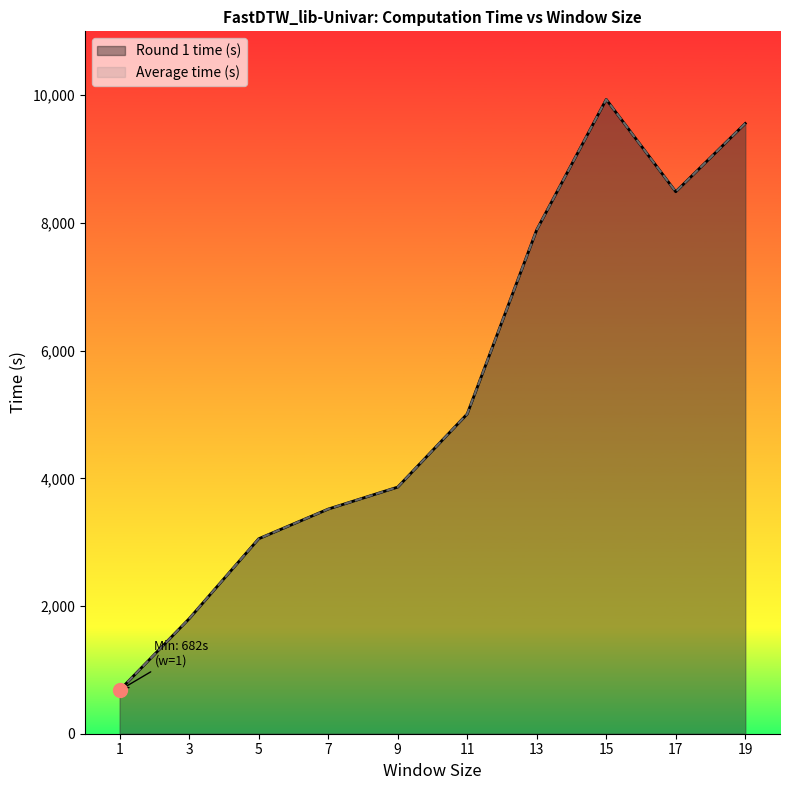

The Round 1 time (s) series shows 4614.5 at 5. True or false?

False